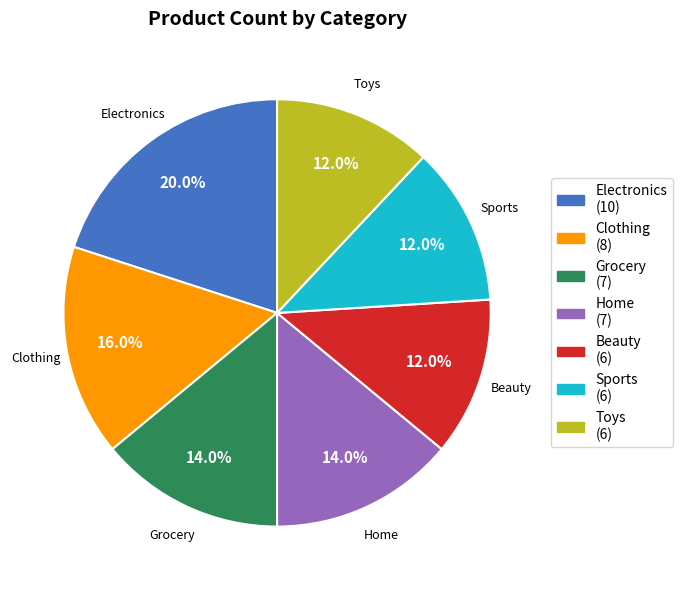

What percentage do Sports and Electronics together represent?

32.0%